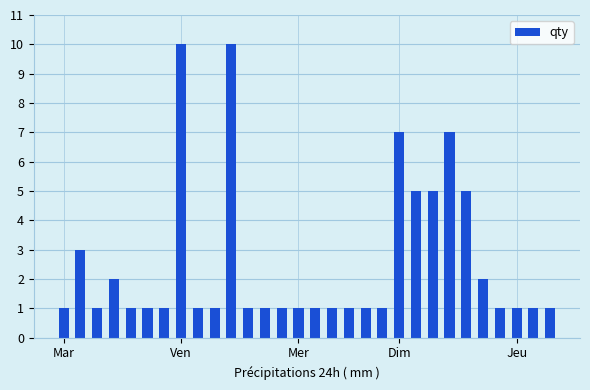

What is the difference between the maximum and minimum values?

9